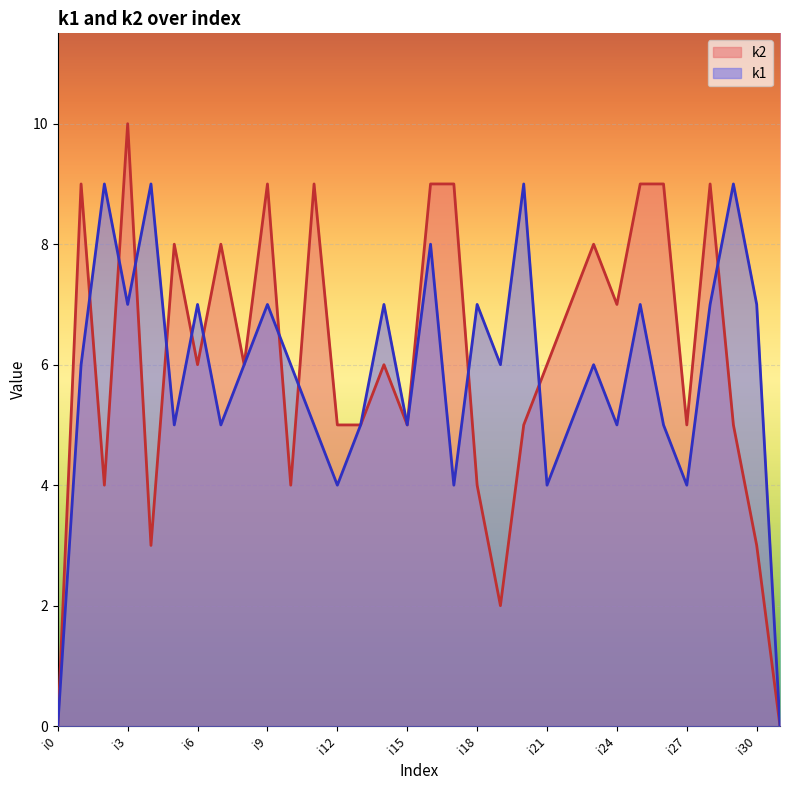

The k1 series shows 10 at i25. True or false?

False